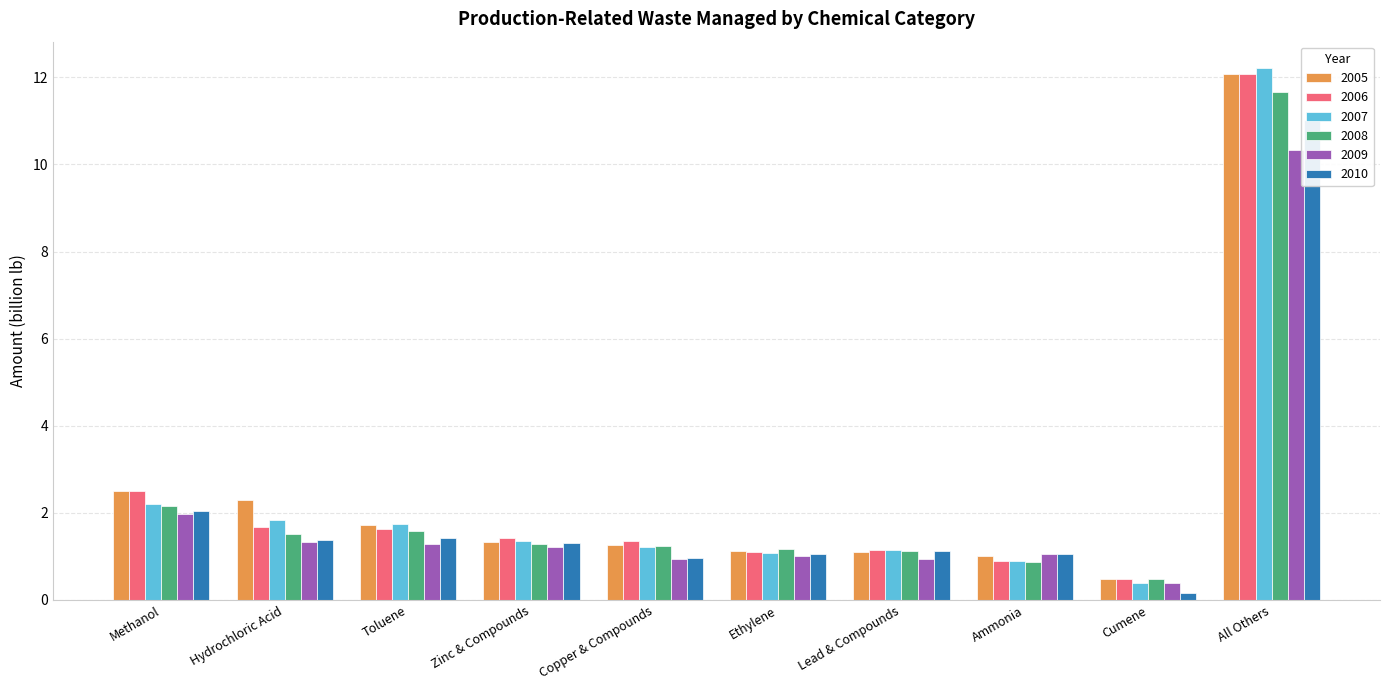

True or false: 2010 has a value of 1.0 at Copper & Compounds.

True